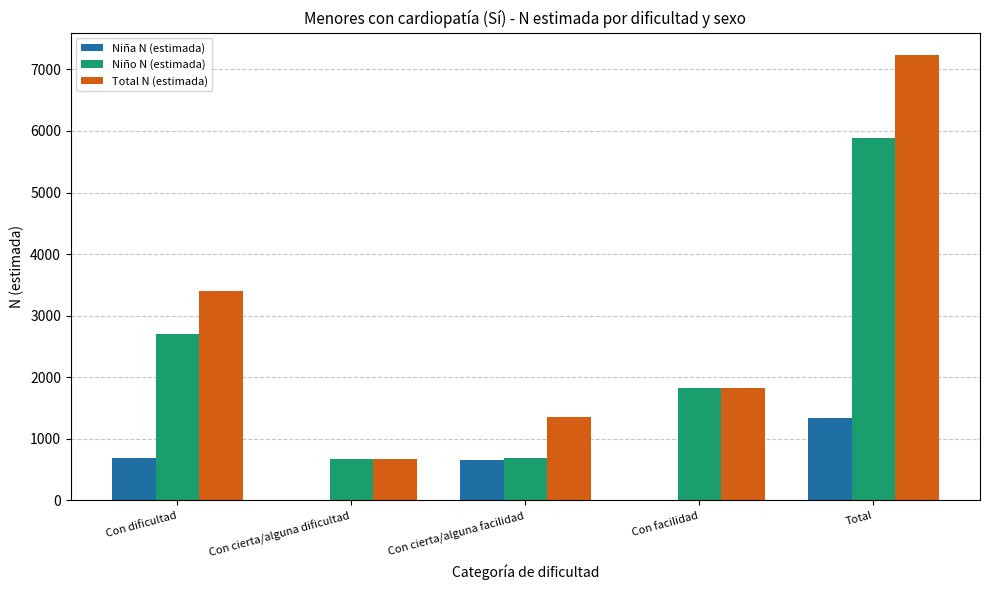

The Niña N (estimada) series shows 685 at Con dificultad. True or false?

True